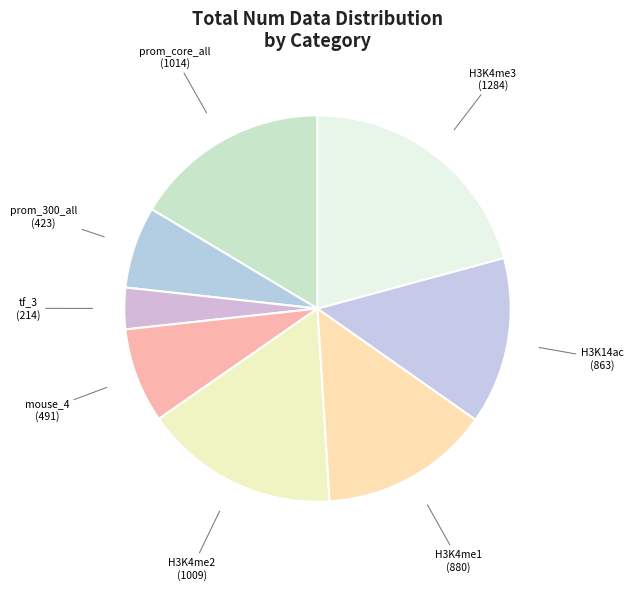

Is the sum of H3K4me1 and H3K4me3 greater than half?

No